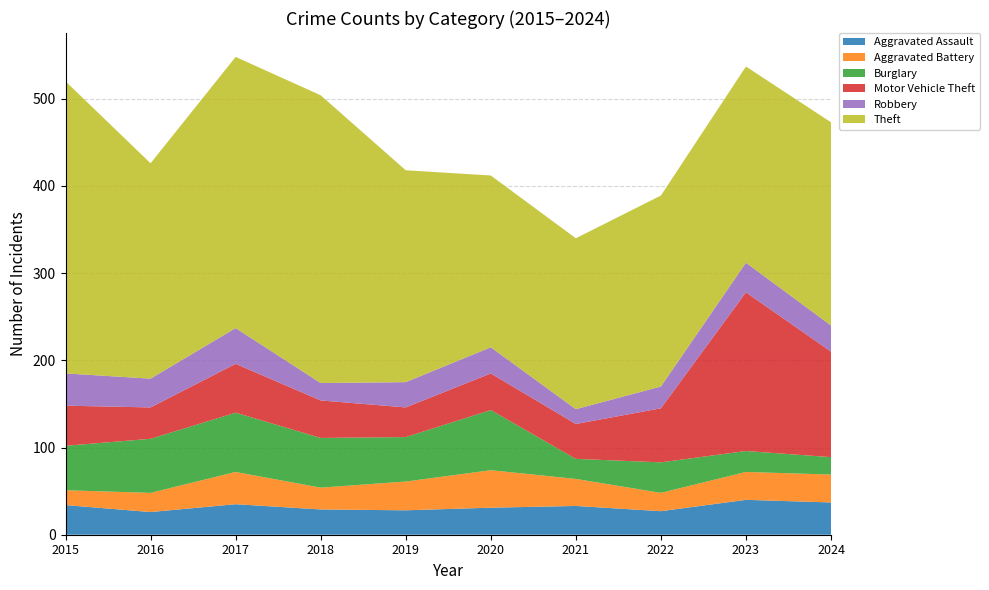

Reading left to right, extract all data points from this chart.

Aggravated Assault: 34	26	35	29	28	31	33	27	40	37
Aggravated Battery: 17	22	37	25	33	43	31	21	32	32
Burglary: 51	62	68	57	51	69	23	35	24	20
Motor Vehicle Theft: 46	36	56	43	34	42	40	62	182	121
Robbery: 37	33	41	20	29	30	17	25	34	30
Theft: 335	247	311	330	243	197	196	219	225	233